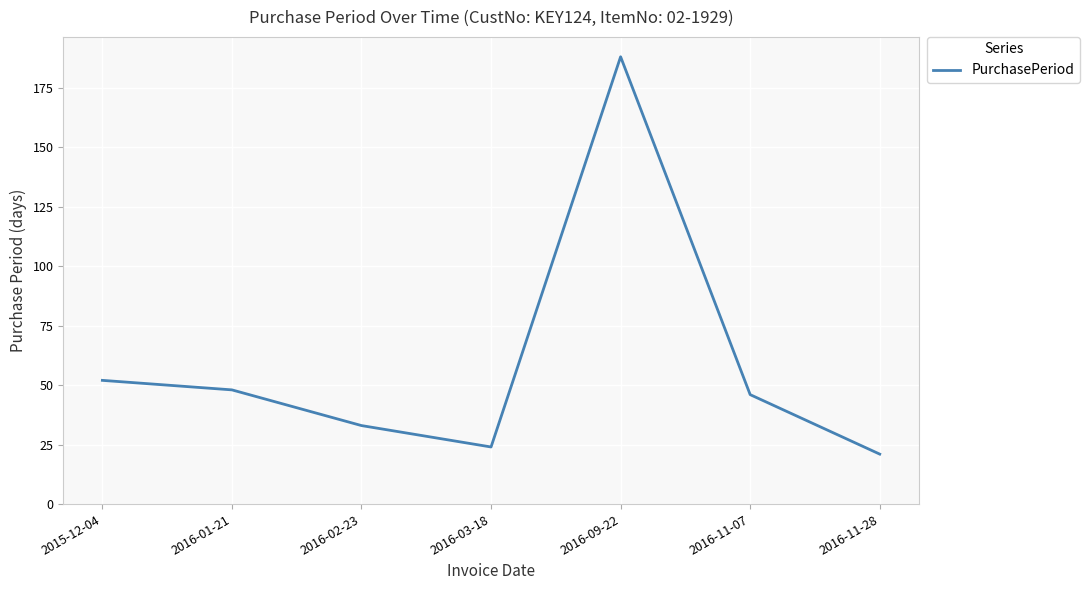

What is the difference between the maximum and minimum values?

167